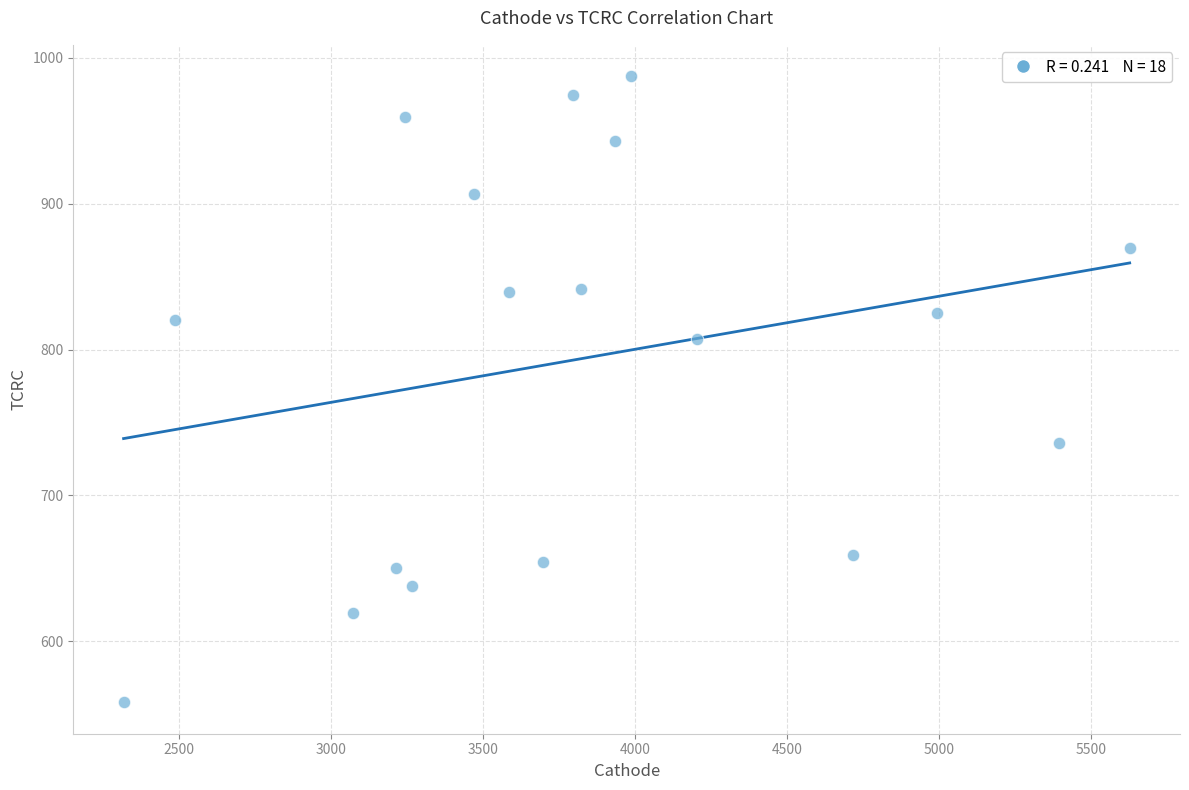

What is the range of X values (max minus min)?

3309.9